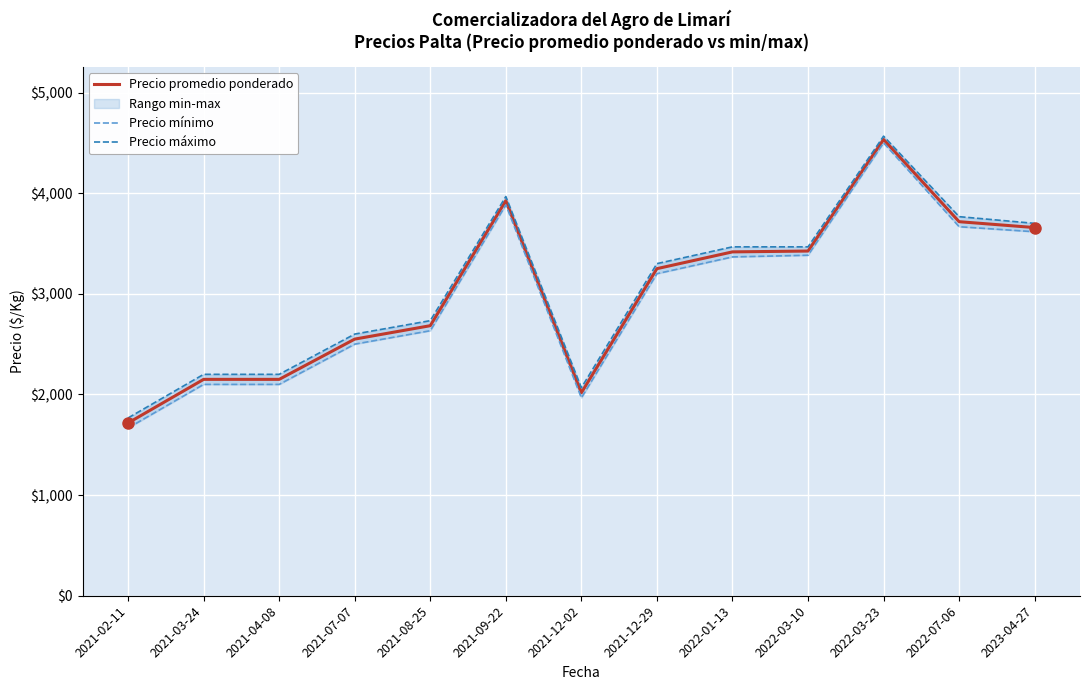

List the labels in order of Precio máximo value, smallest first.

2021-02-11, 2021-12-02, 2021-03-24, 2021-04-08, 2021-07-07, 2021-08-25, 2021-12-29, 2022-01-13, 2022-03-10, 2023-04-27, 2022-07-06, 2021-09-22, 2022-03-23